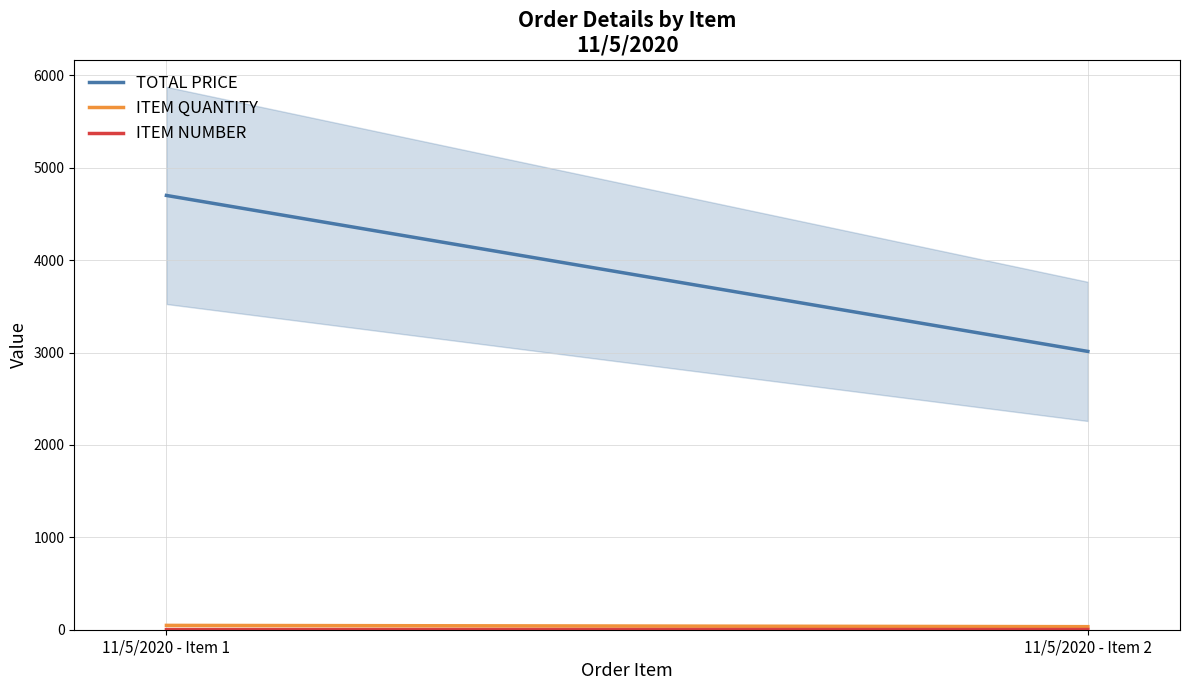

What value does the TOTAL PRICE series have at 11/5/2020 - Item 2?

3011.9